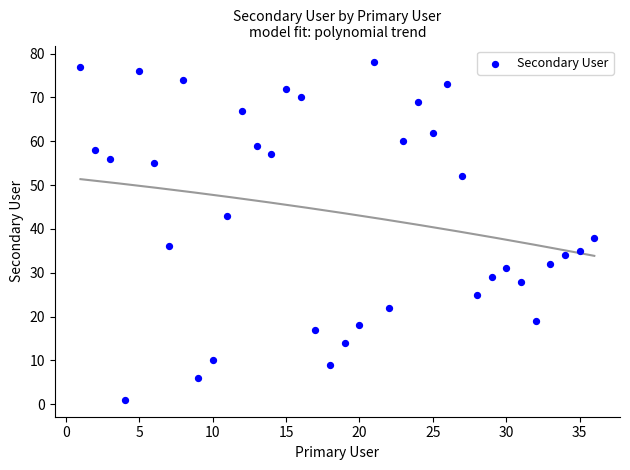

What Y value in the scatter plot is closest to 39?

38